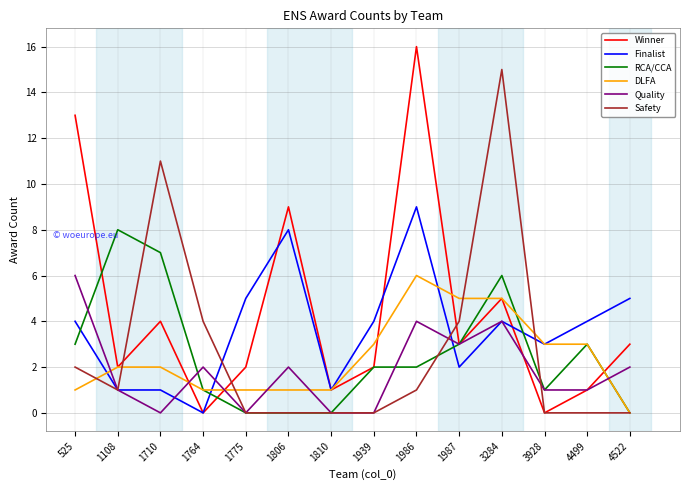

Is it true that Safety equals 0 at 1939?

True